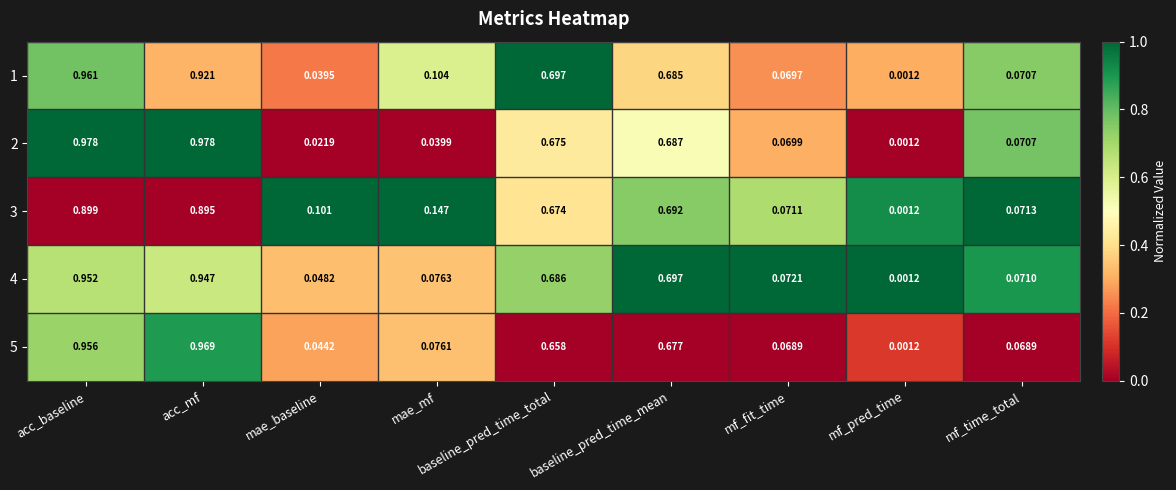

Where is 2 nearest to the value 0?

mf_pred_time